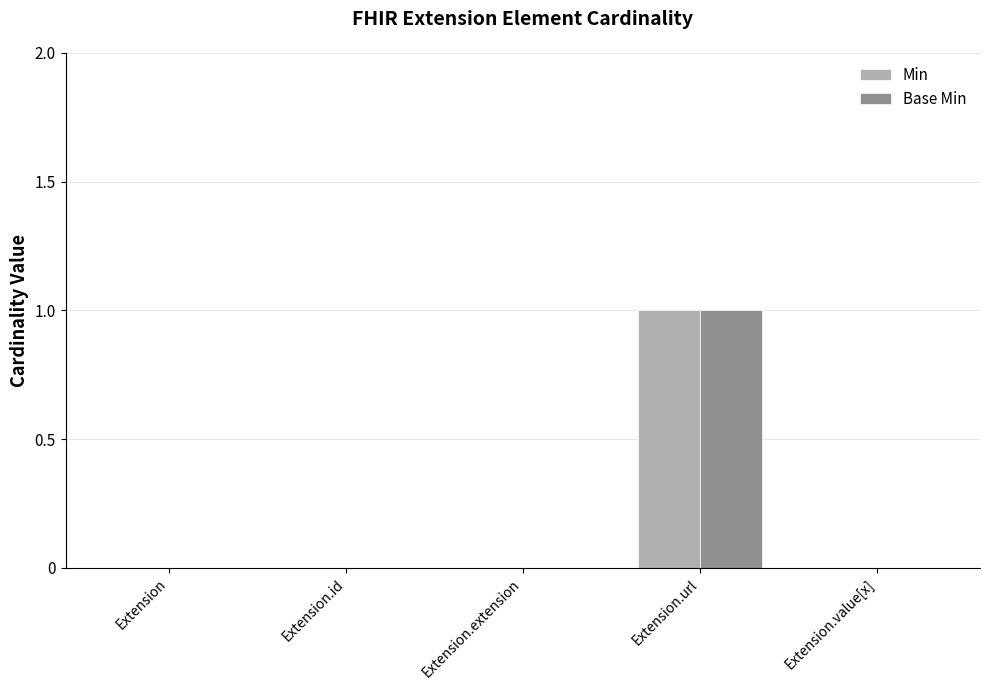

At which category does the chart reach its peak across all series?

Extension.url